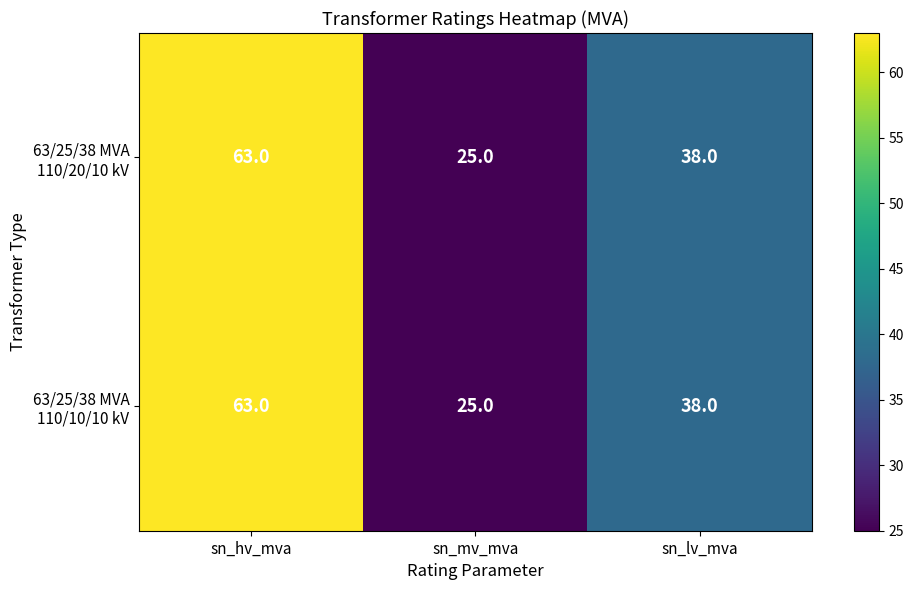

What is the total value across all series at sn_mv_mva?

50